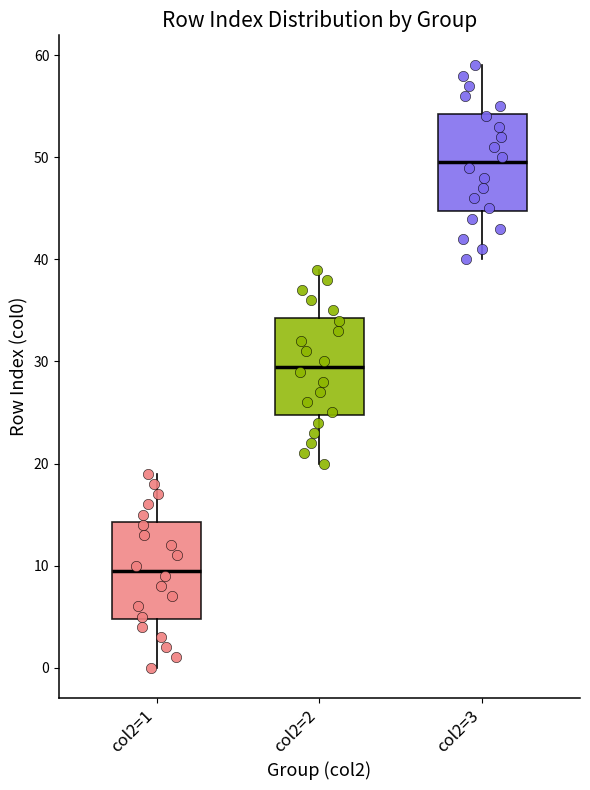

Where is the lower edge of the box for col2=2 on the y-axis? The values are not printed on the chart, so give them approximately, as read against the axis.

25